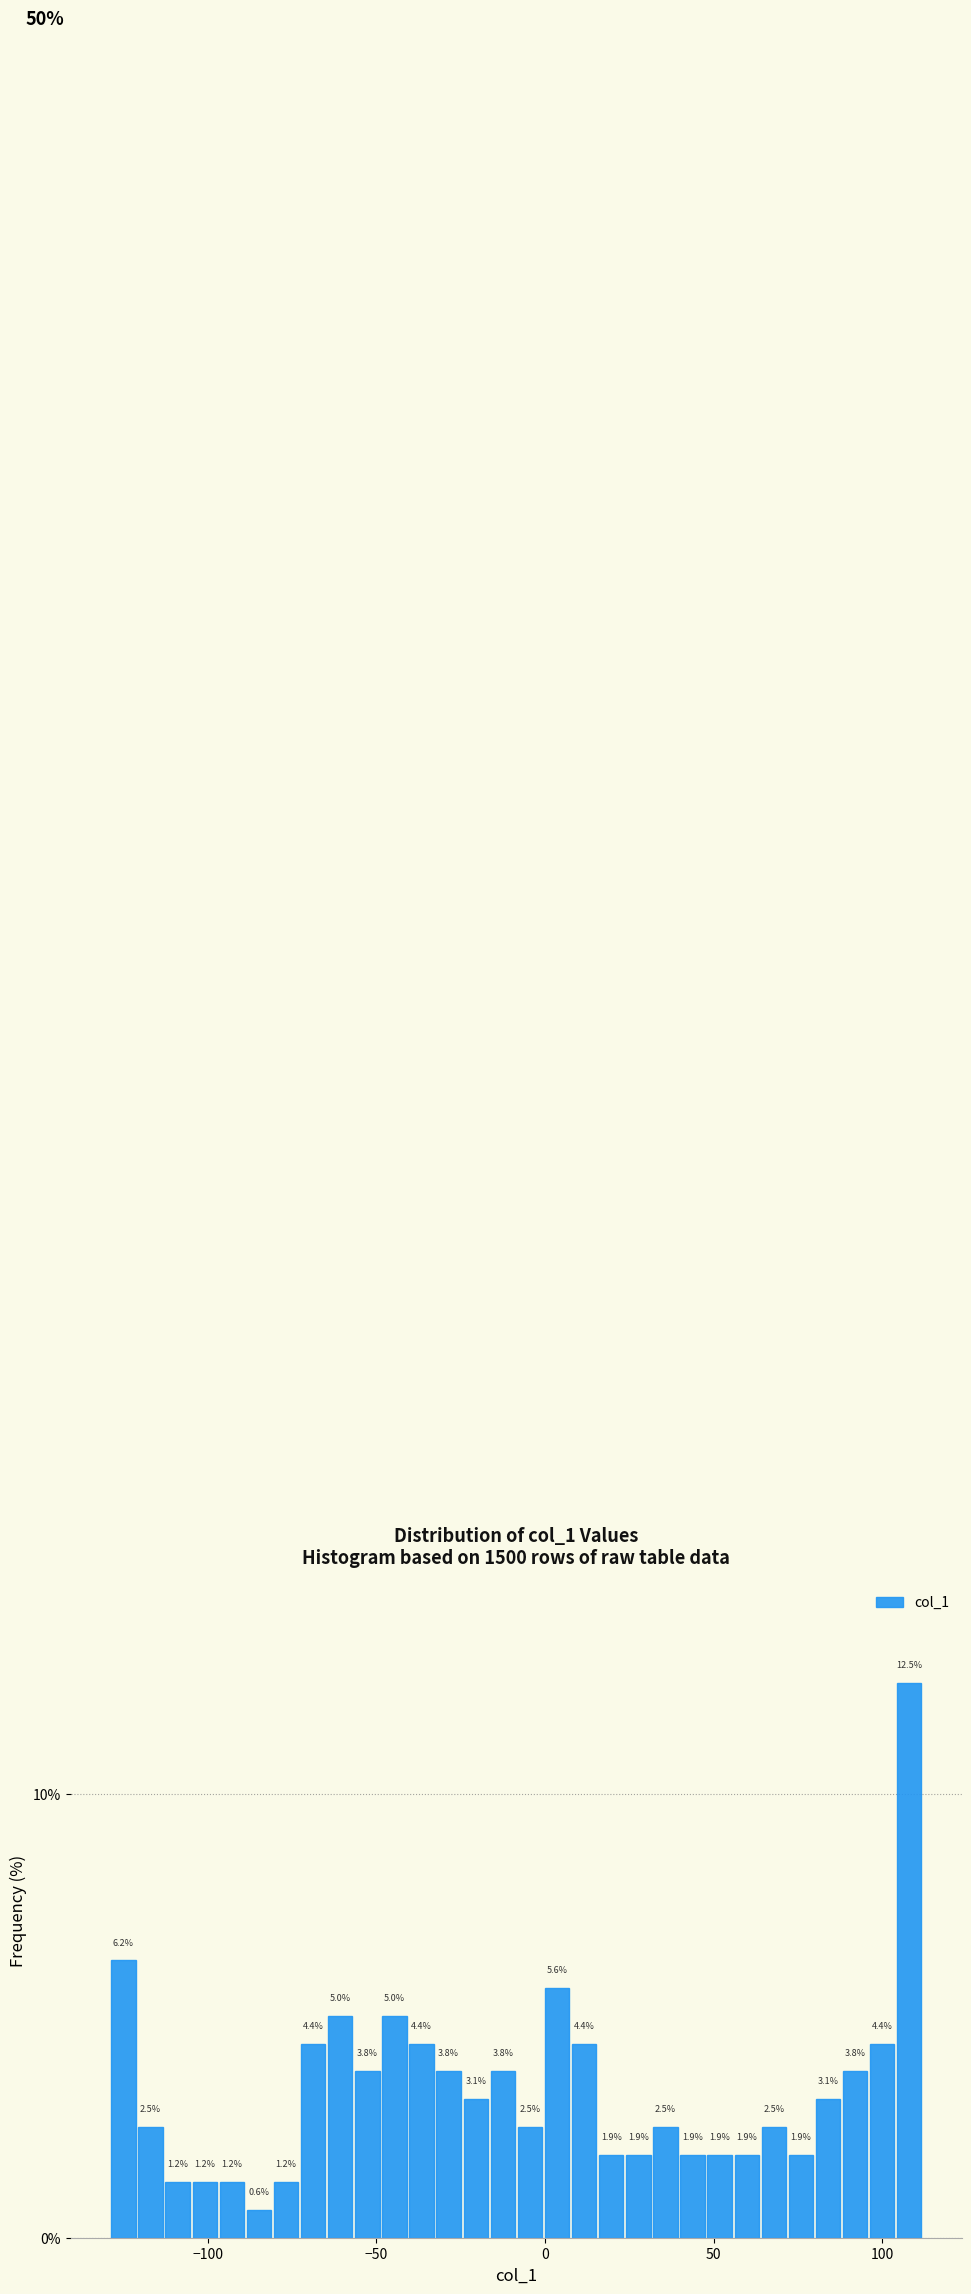

Around what value on the x-axis is the tallest bar? Give the approximate position of its centre, as read against the axis.

110